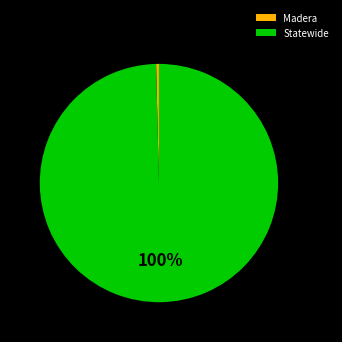

Do Madera and Statewide together represent more than half of the pie?

Yes